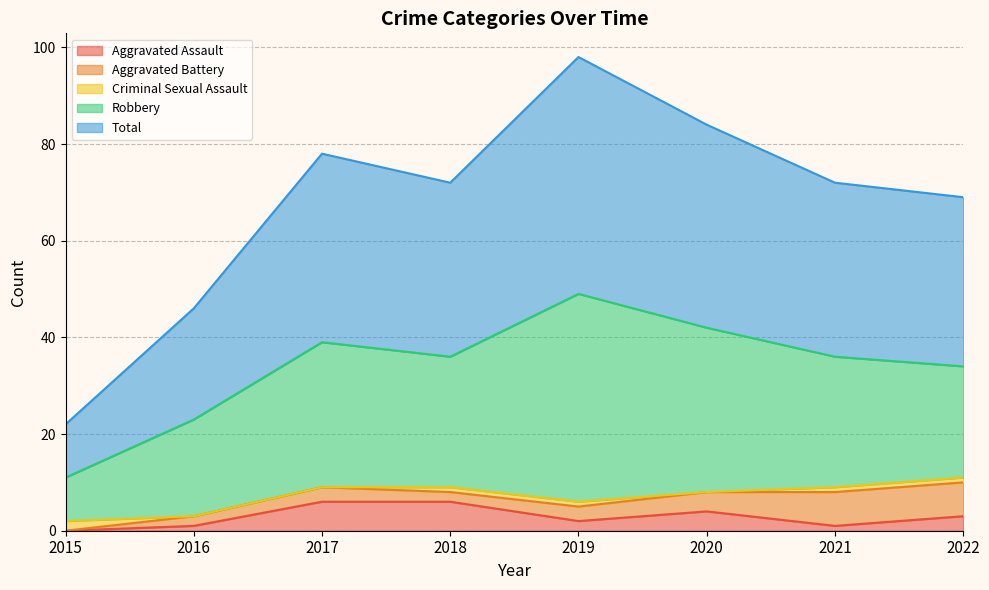

At which category is the sum across all series the highest?

2019